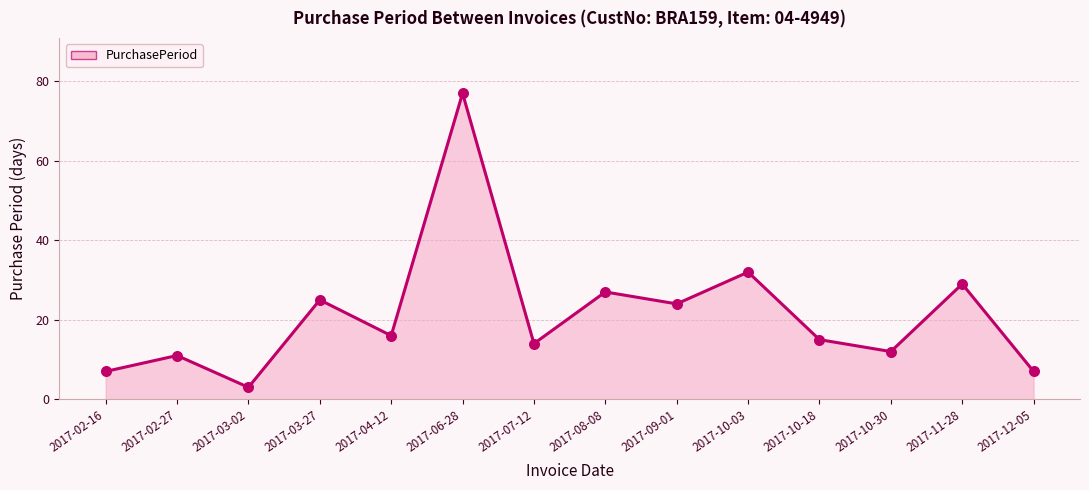

Which has a higher value, 2017-10-03 or 2017-08-08?

2017-10-03